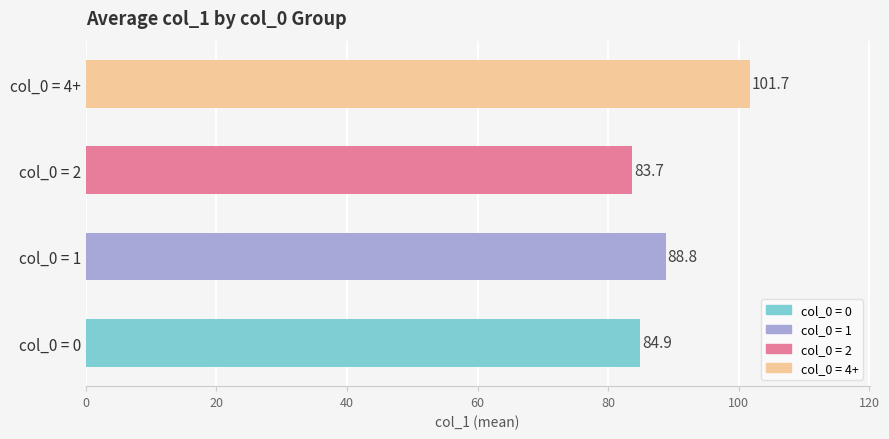

What is the greatest value displayed?

101.7